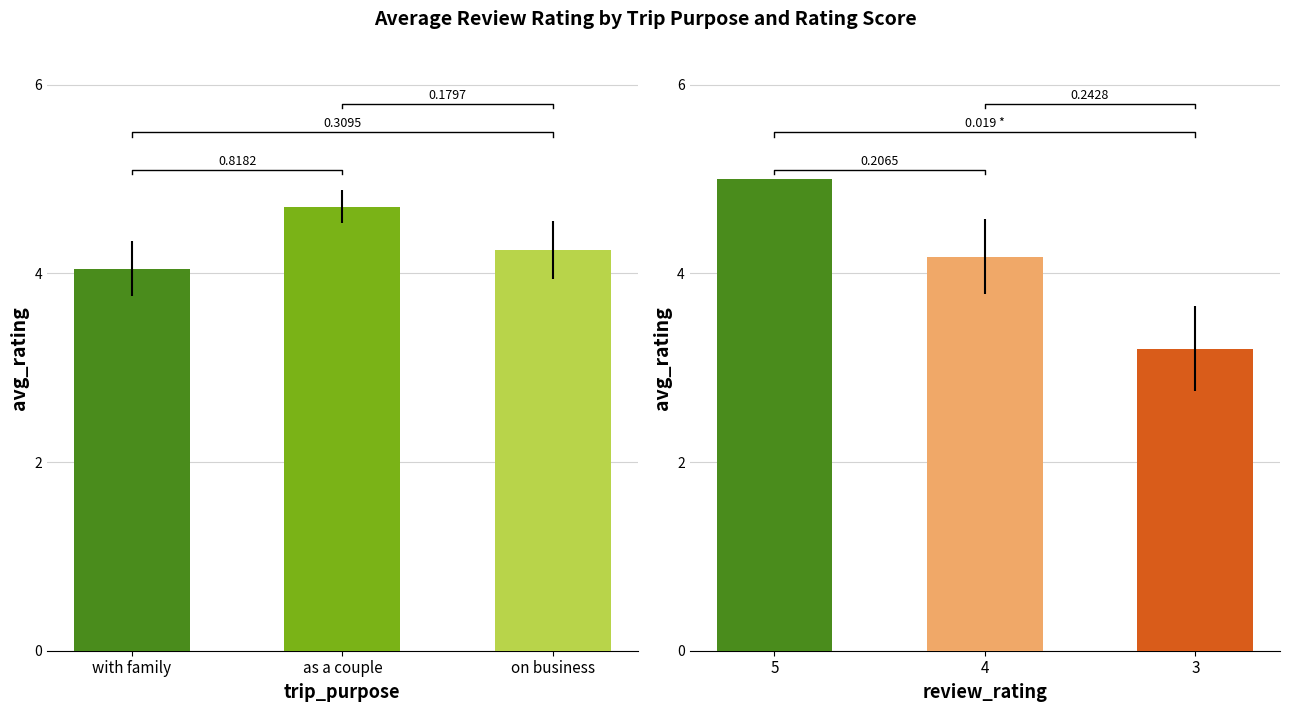

List the labels in order of value, smallest first.

with family, on business, as a couple